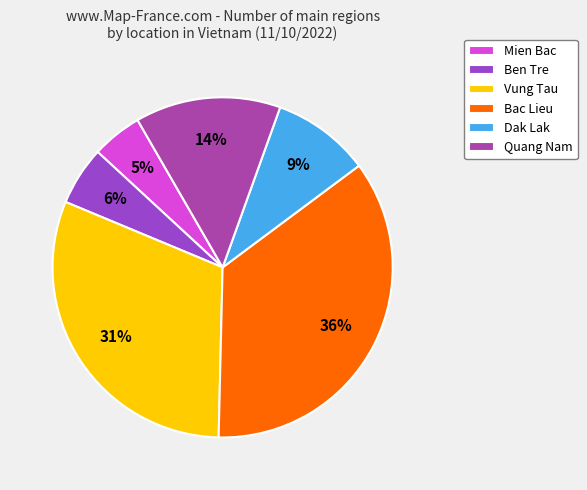

Is Ben Tre the majority of the pie?

No